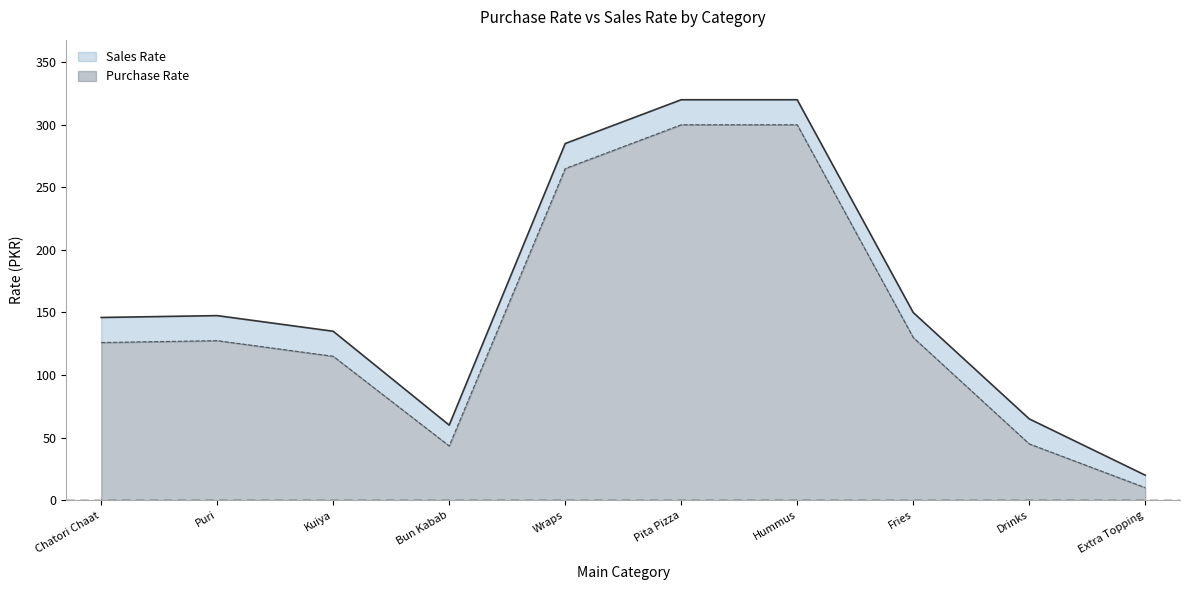

How many interior local valleys does the Sales Rate series have?

1